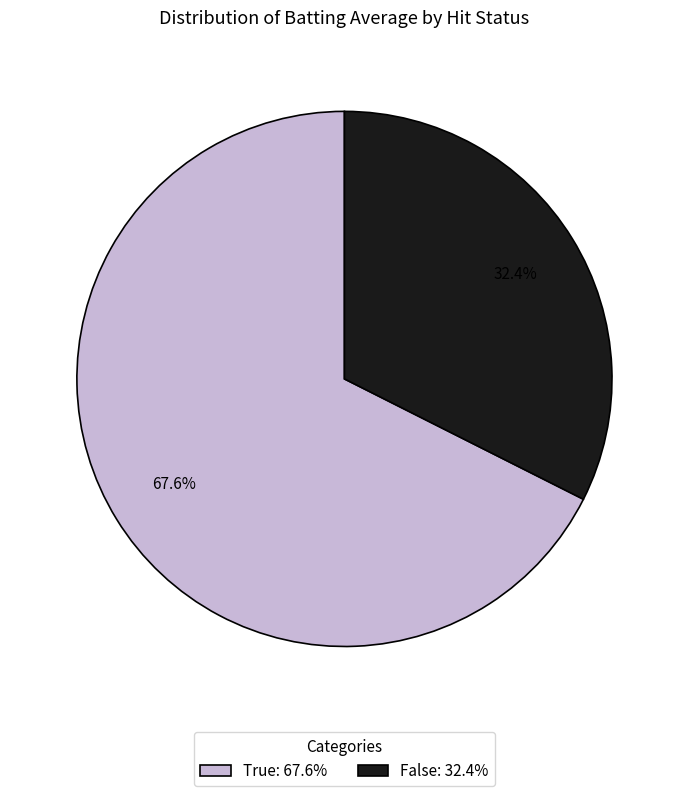

Which slice is the largest?

True: 67.6%